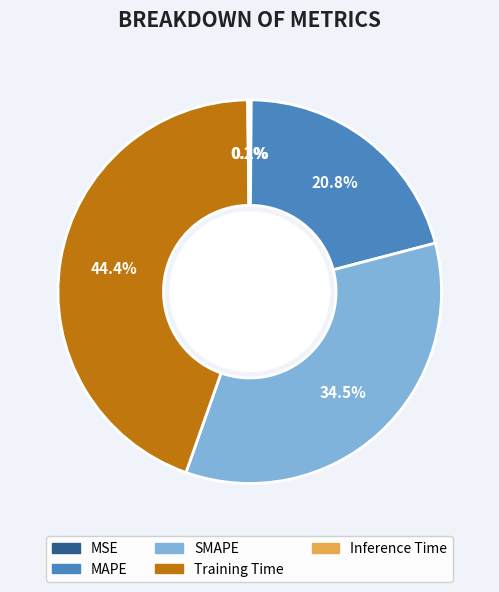

To the nearest percent, what percentage of the pie is MAPE?

21%